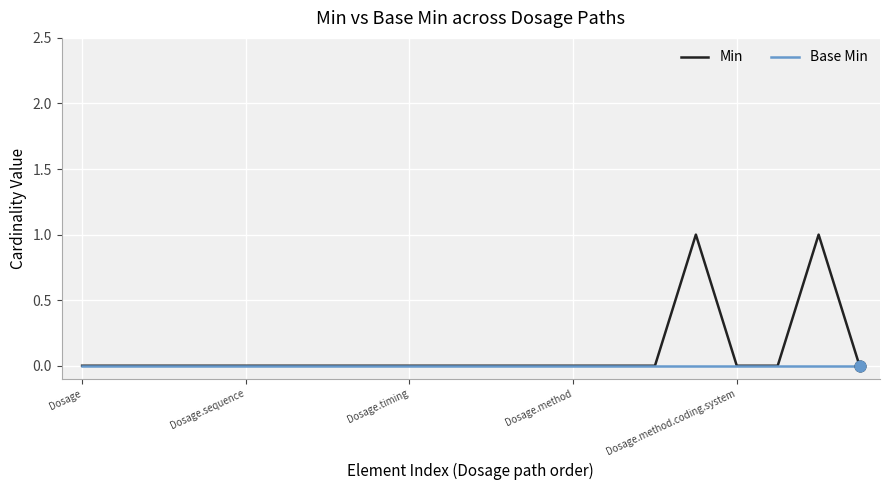

List the series in order of their peak value, highest first.

Min, Base Min